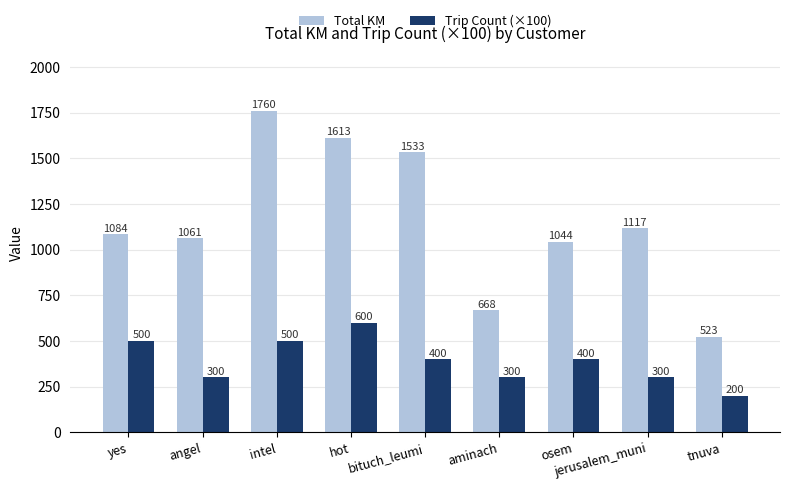

What is the average value of the Total KM series?

1156.0